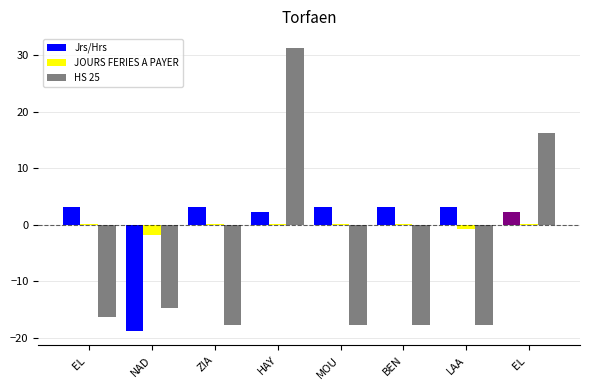

Rank the series at HAY from lowest to highest value.

JOURS FERIES A PAYER, Jrs/Hrs, HS 25